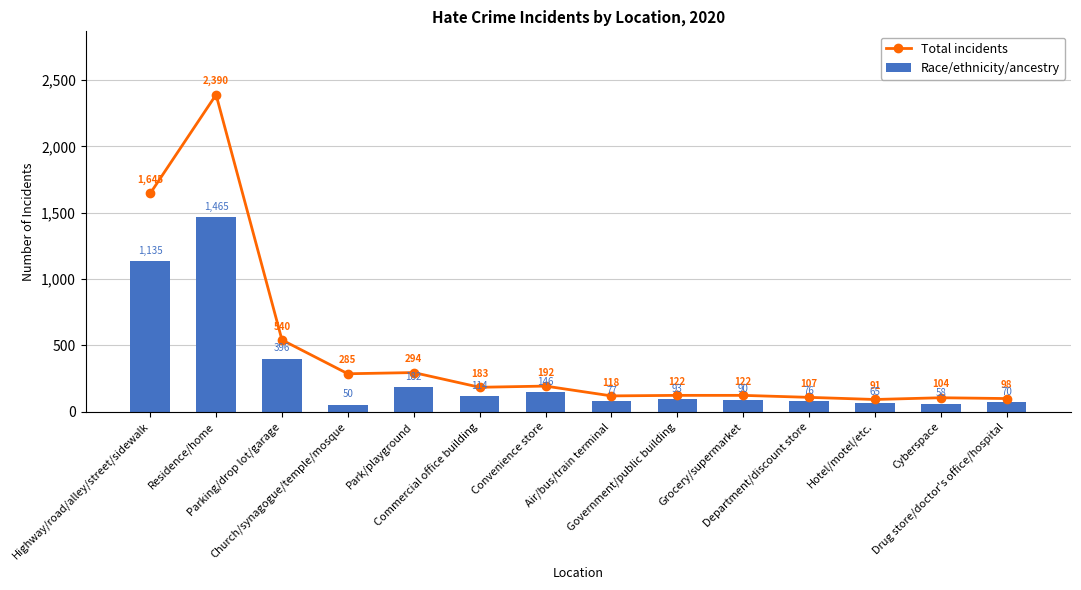

How many groups of bars are there?

14